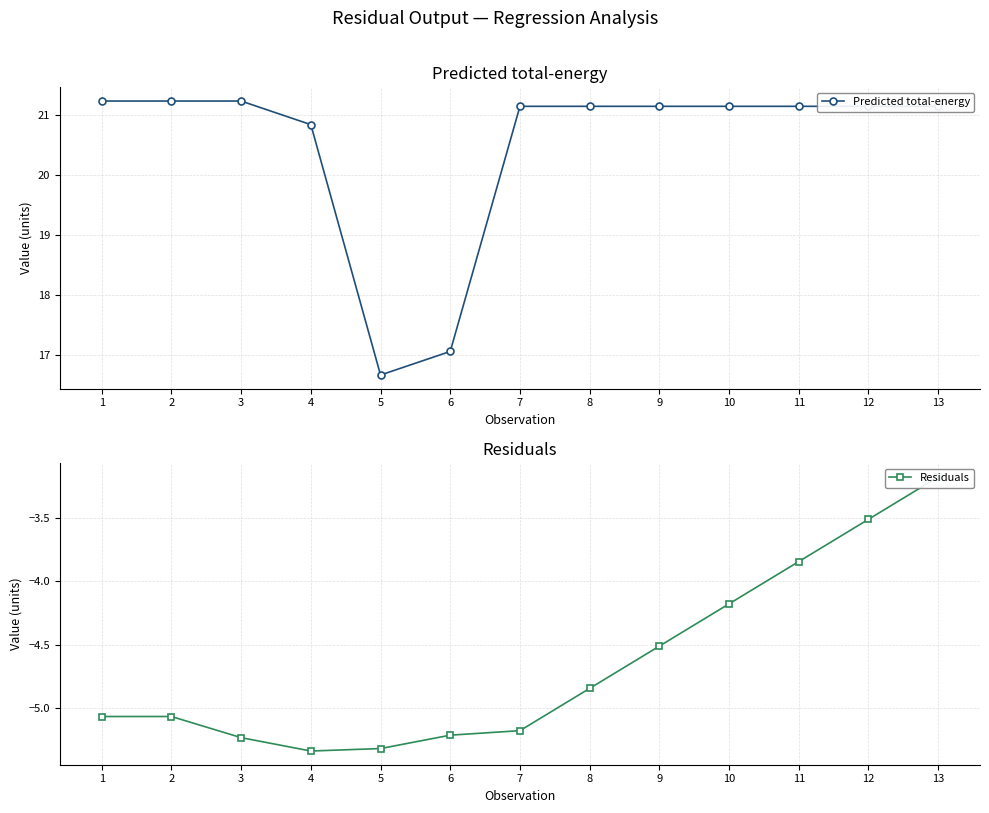

Which category has the highest value in the Residuals series?

13